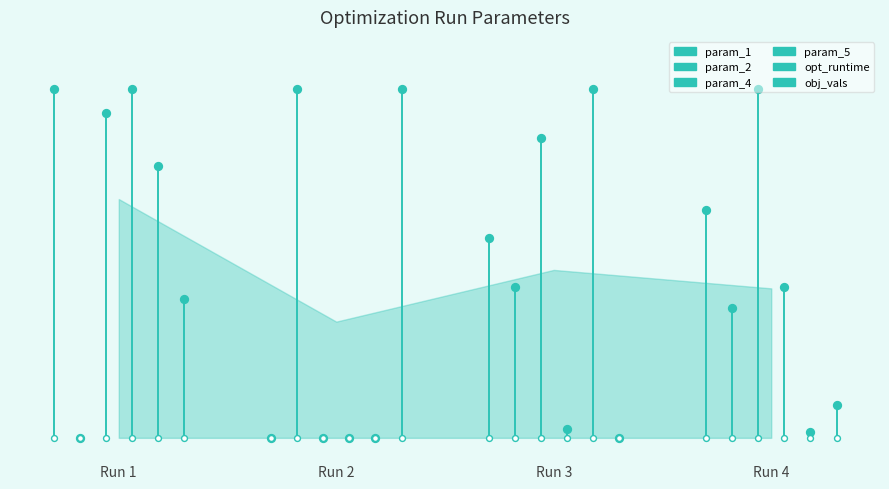

At how many categories does at least one series exceed 0?

4